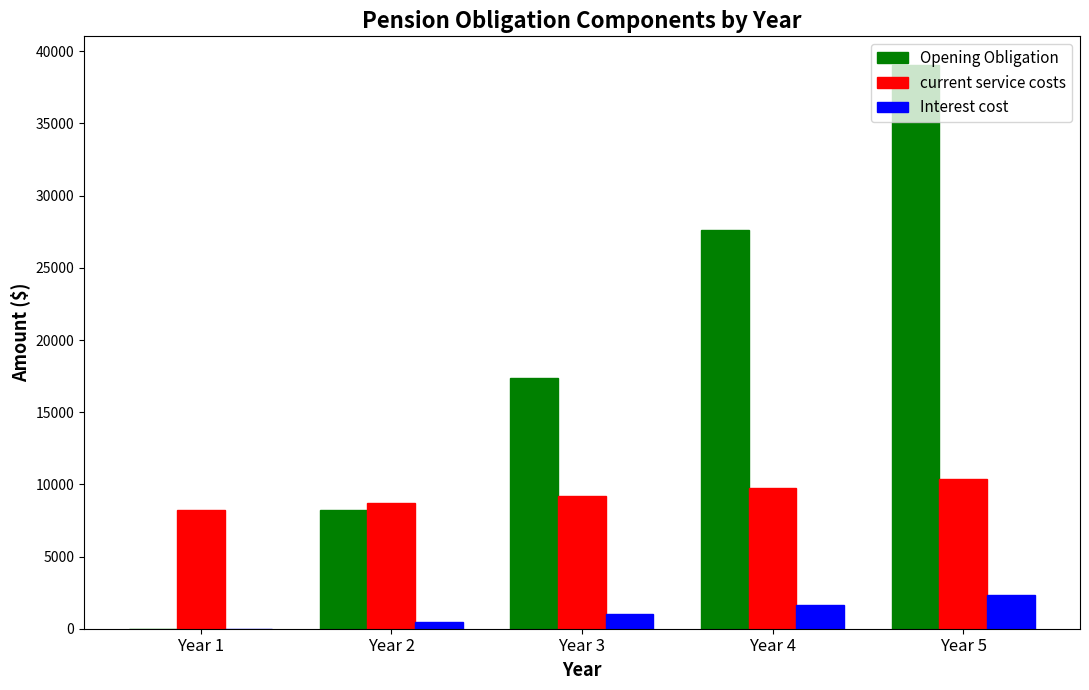

Where is Opening Obligation nearest to the value 19541?

Year 3